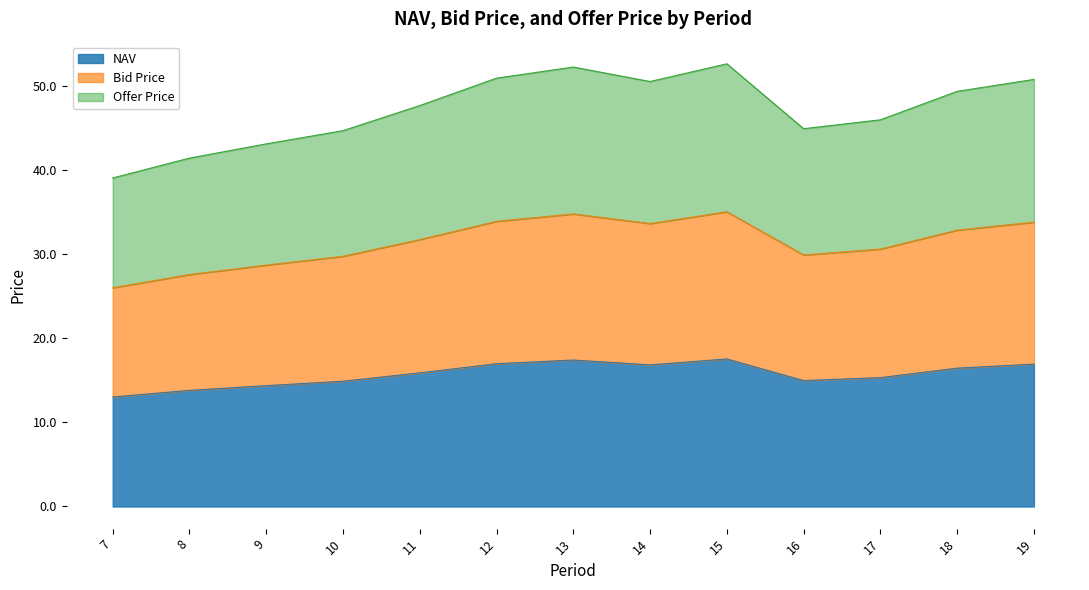

The value of NAV at 7 is 20.3. True or false?

False